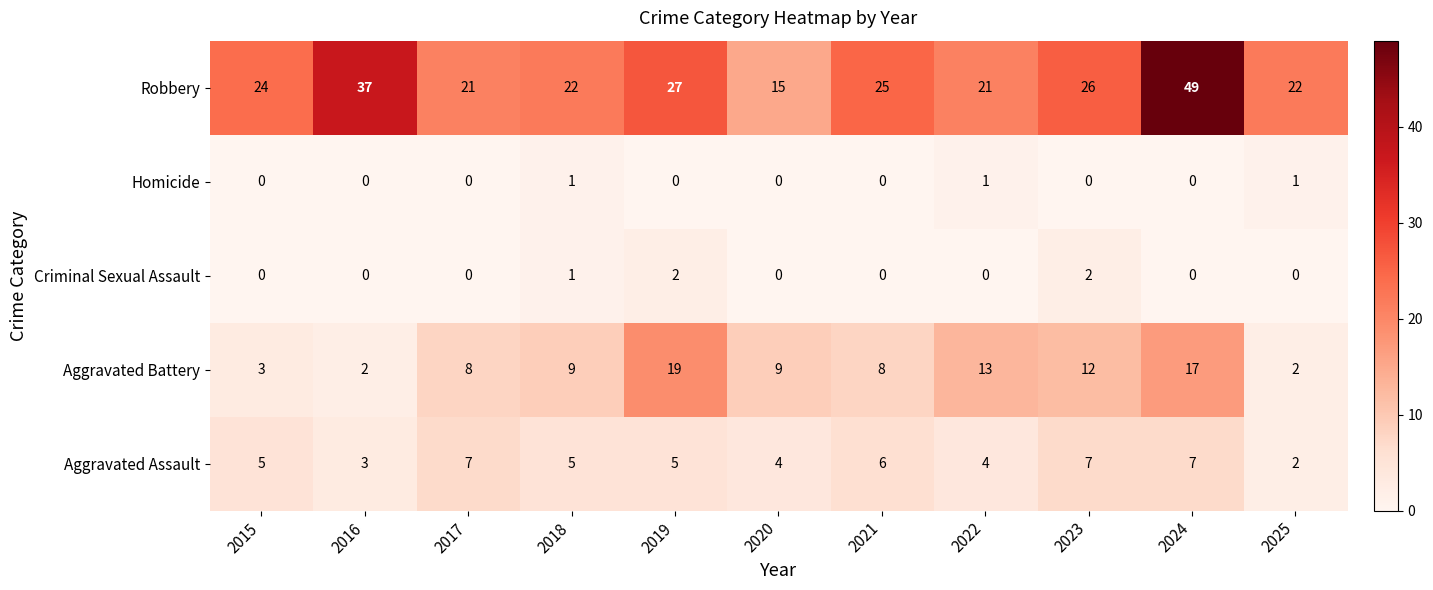

Rank the series by their maximum value, from lowest to highest.

Homicide, Criminal Sexual Assault, Aggravated Assault, Aggravated Battery, Robbery